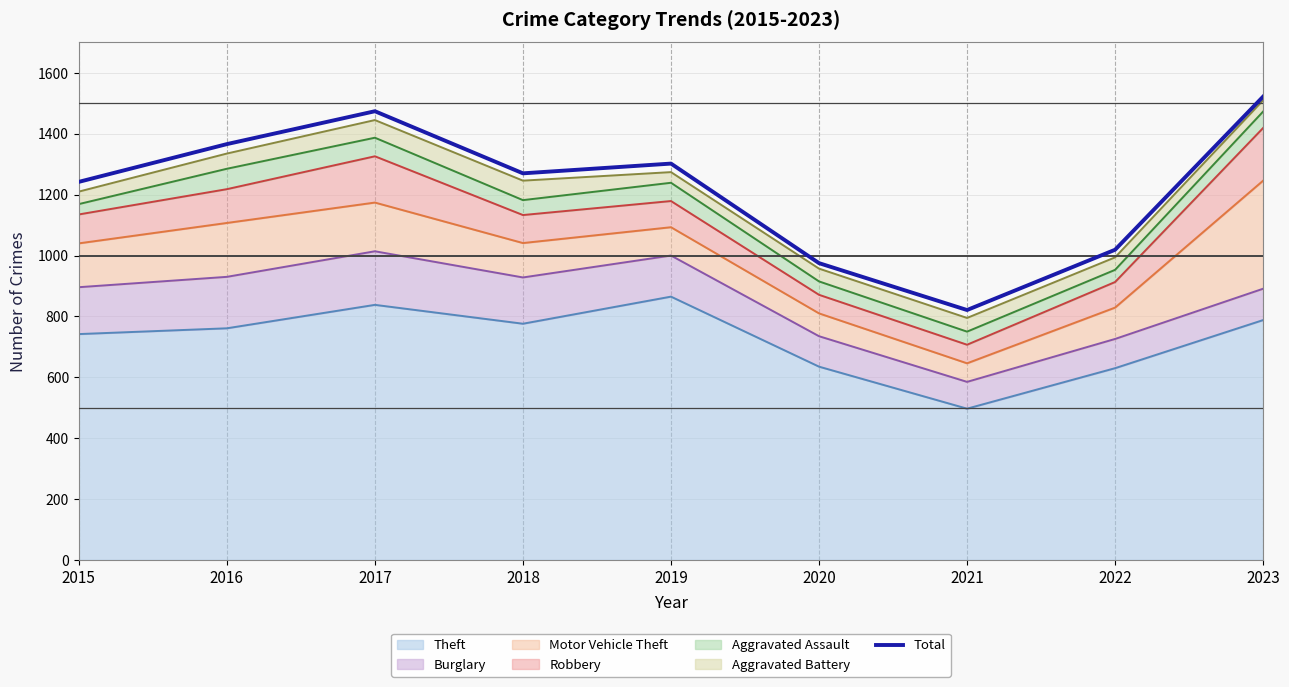

How many data points are less than 1270?

4